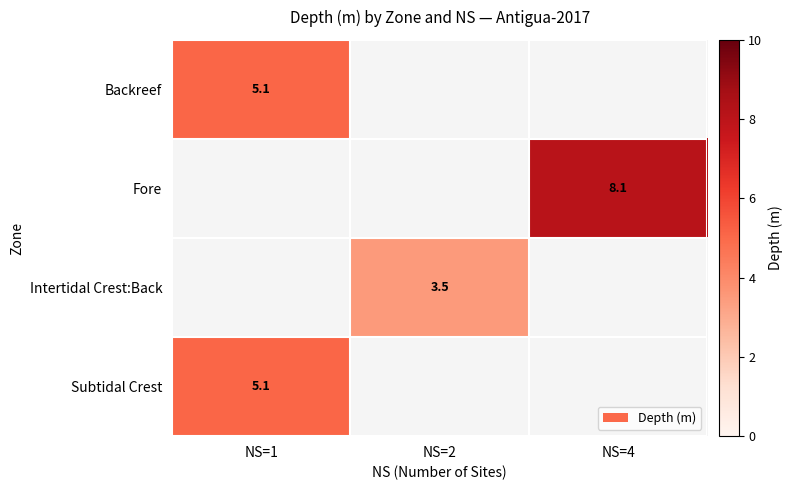

True or false: Backreef has a value of 2.8 at NS=1.

False